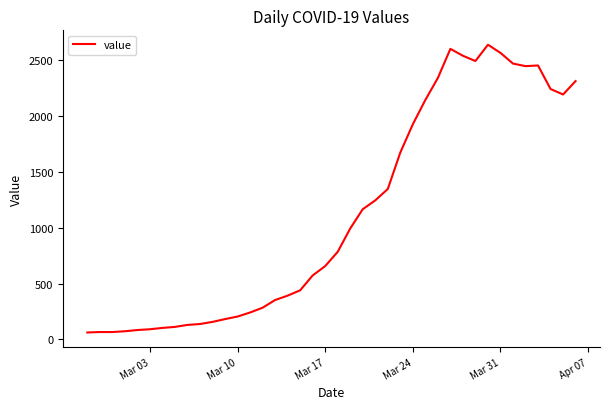

What is the greatest value displayed?

2640